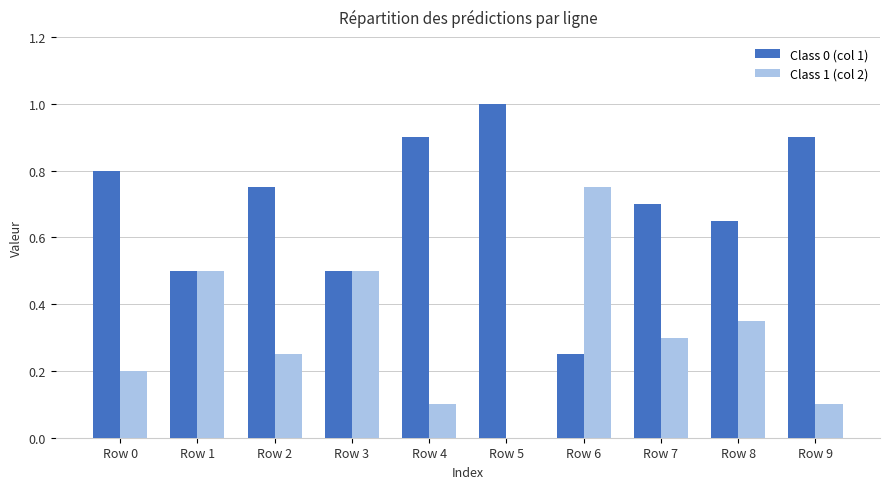

What is the sum of all Class 0 (col 1) values?

7.0